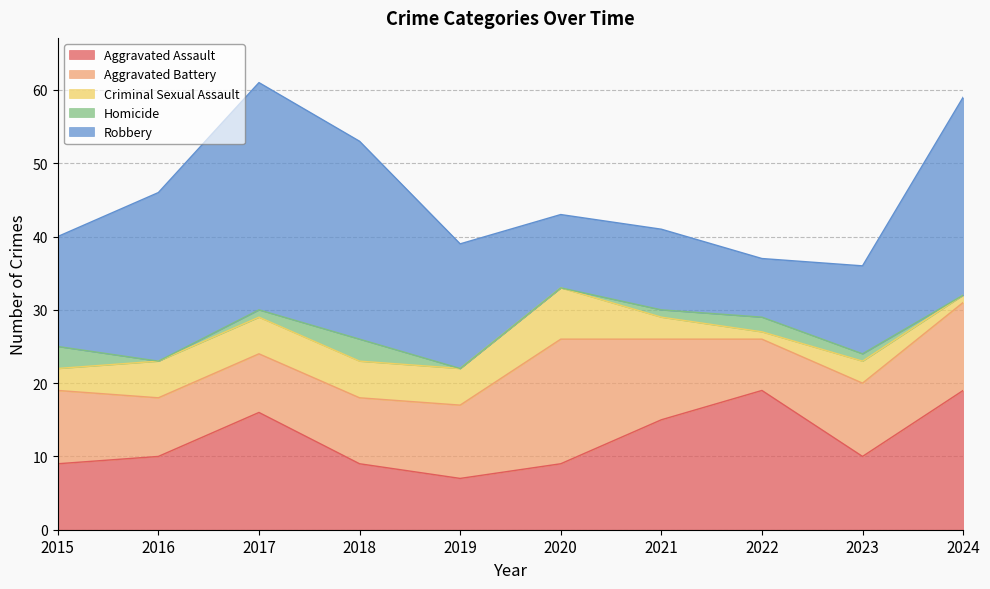

Which series has the largest total across all categories?

Robbery